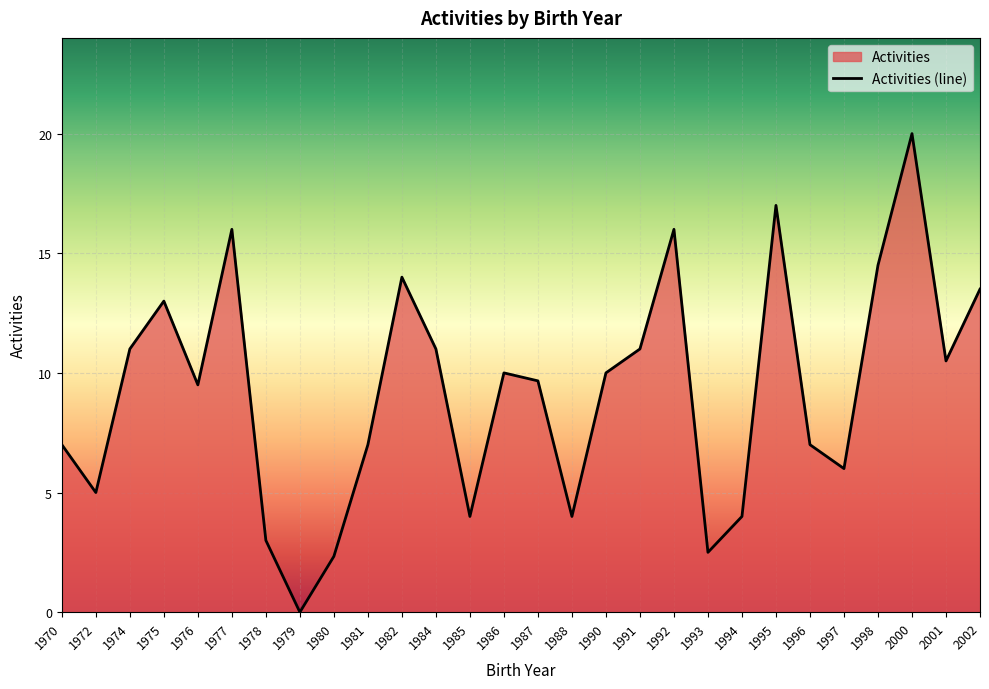

Approximately how many times larger is the value at 1995 compared to 1975?

1.3